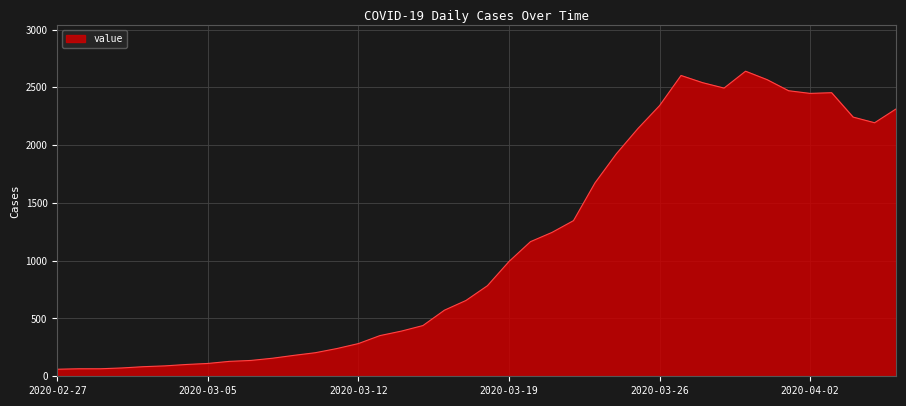

What is the greatest value displayed?

2640